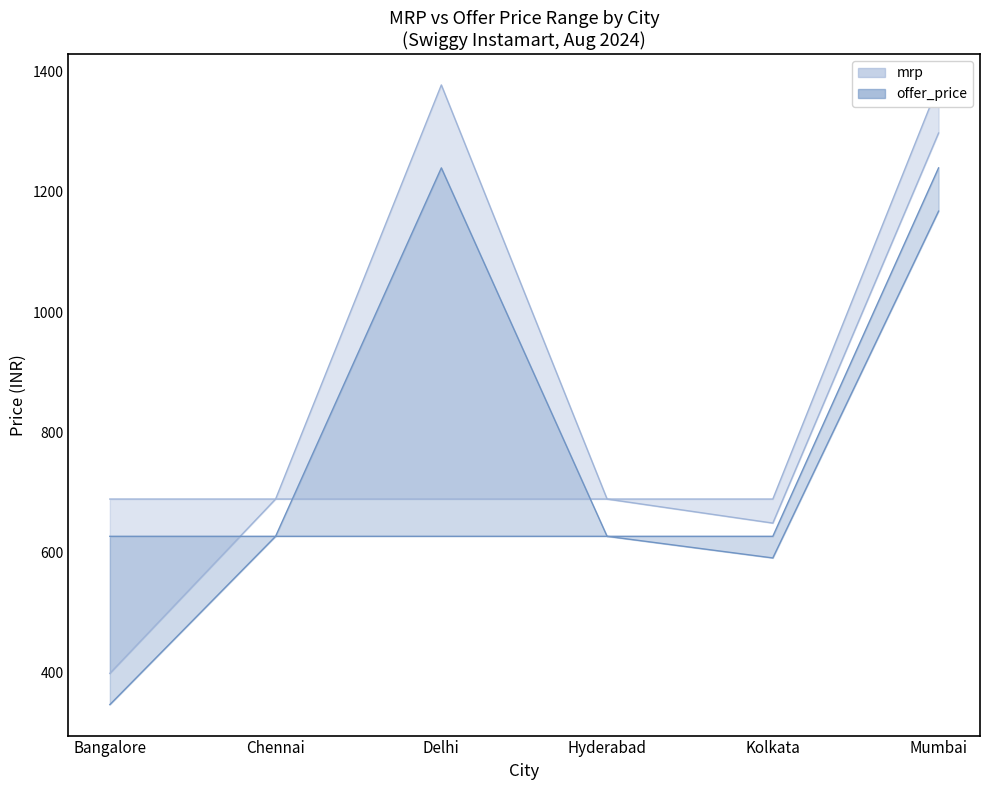

Which label corresponds to the largest value in the chart?

Delhi